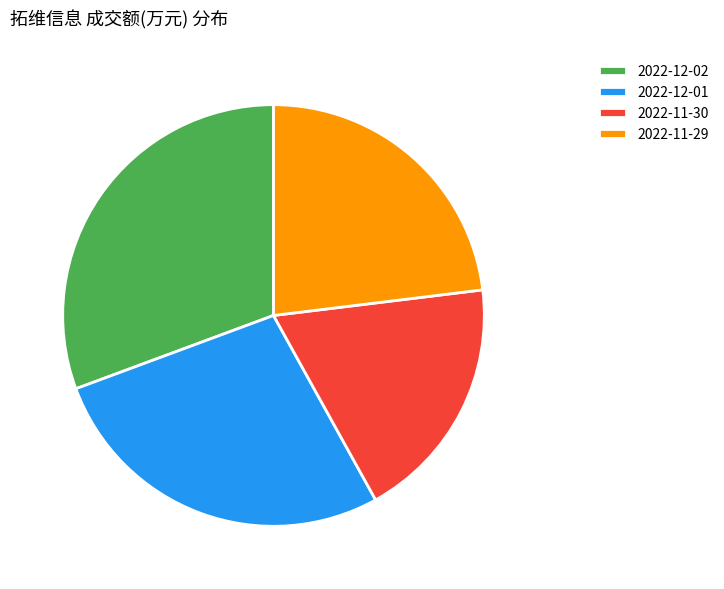

How many segments does this pie chart have?

4